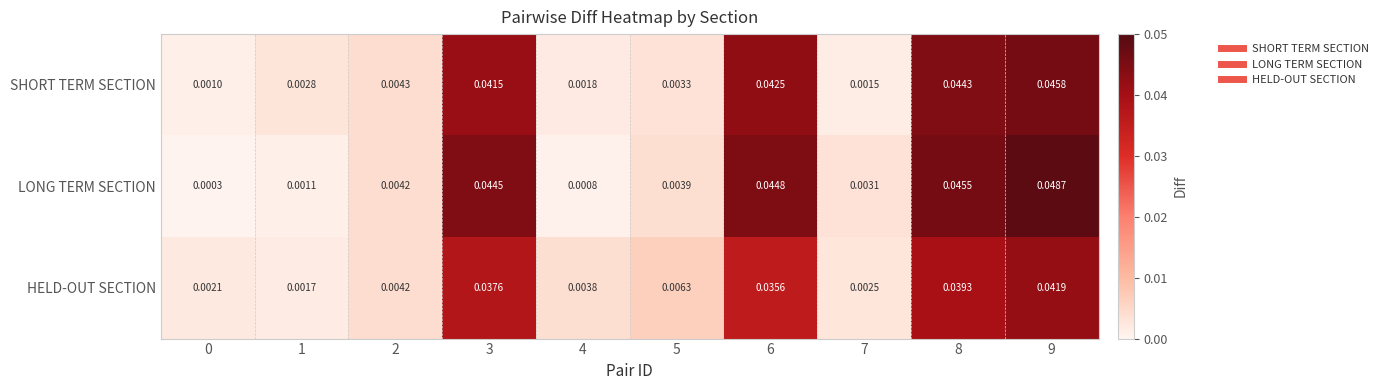

Rank the series by their maximum value, from lowest to highest.

HELD-OUT SECTION, SHORT TERM SECTION, LONG TERM SECTION